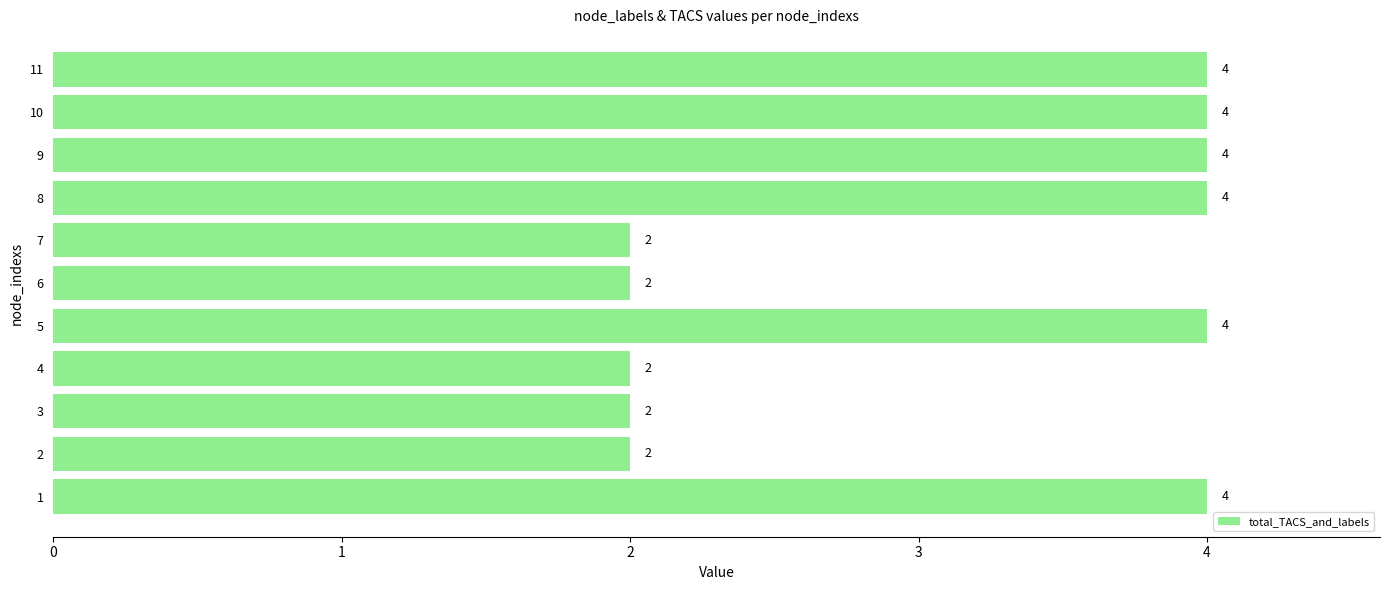

Count the values in the range 2 to 4.

11